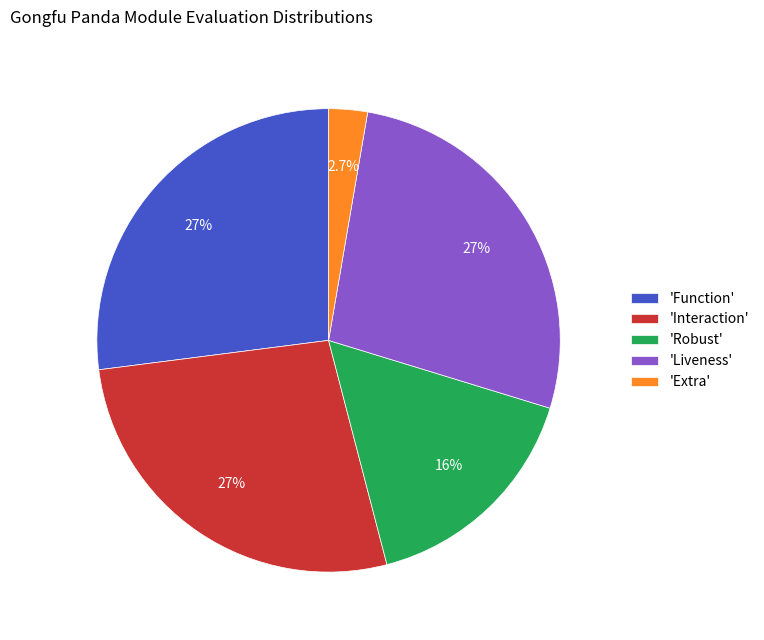

Which slice is the smallest?

'Extra'